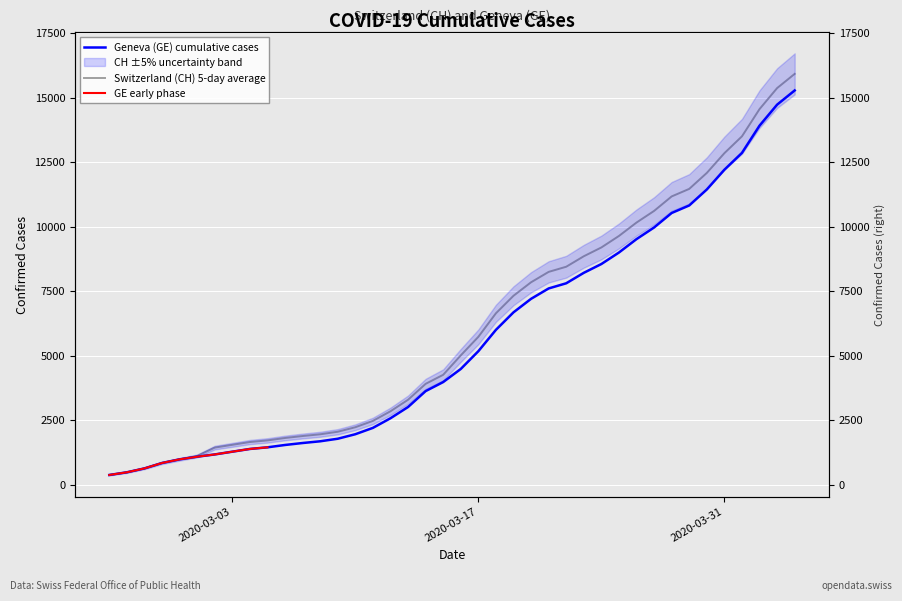

True or false: CH and GE cross at least once.

False